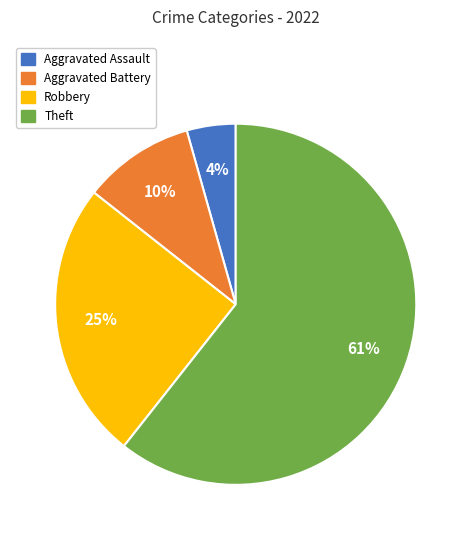

Combined, do Theft and Aggravated Battery account for over 50%?

Yes